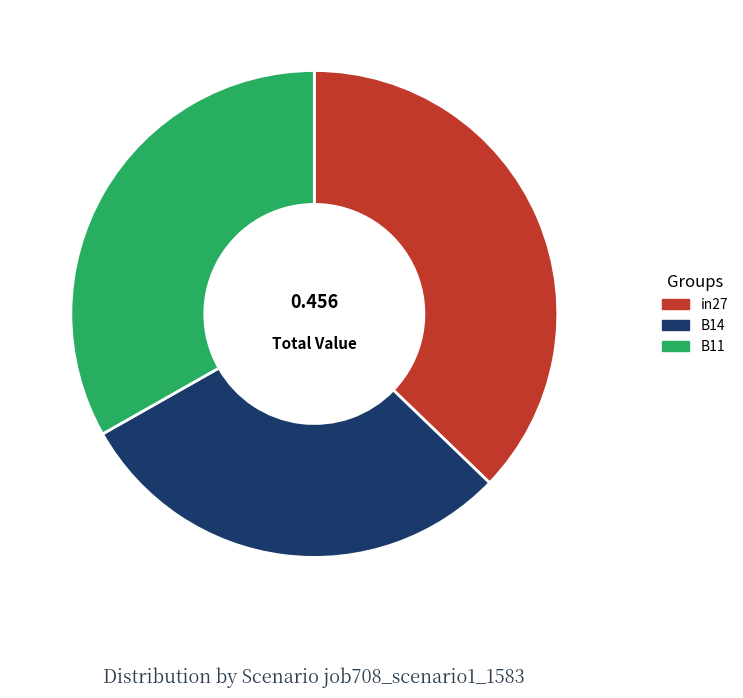

Does any single category account for the majority?

No